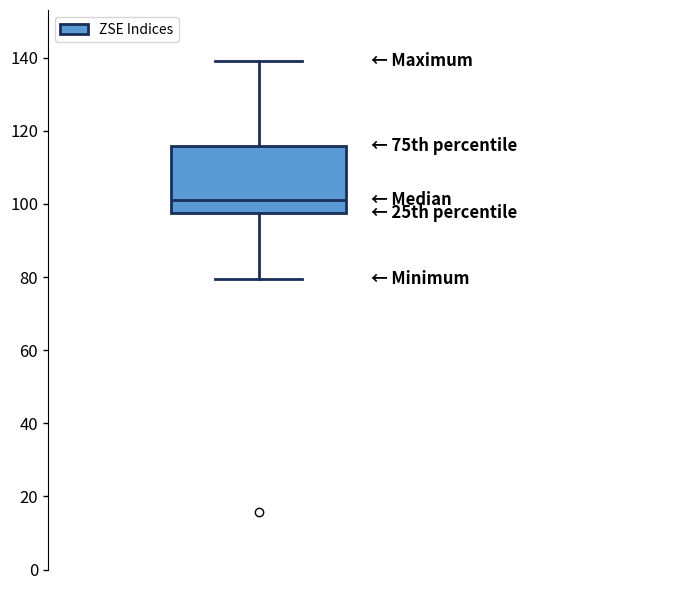

Transcribe this box plot: give where the median line is, the range the box spans, and where the two whiskers end, as read against the y-axis. The values are not printed on the chart, so give them approximately, as read against the axis.

median 102, box 98 to 116, whiskers 80 to 140